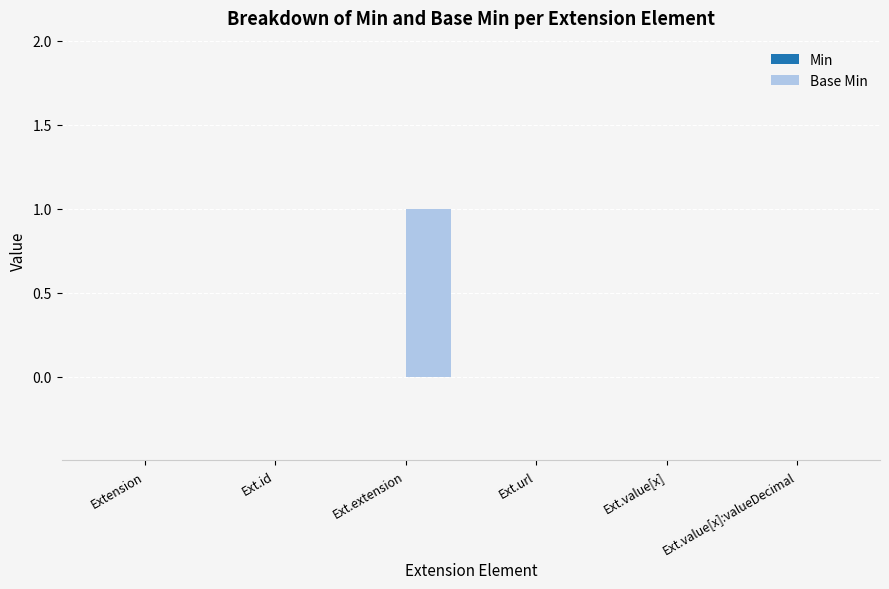

What is the change in value from Ext.id to Ext.extension?

+1